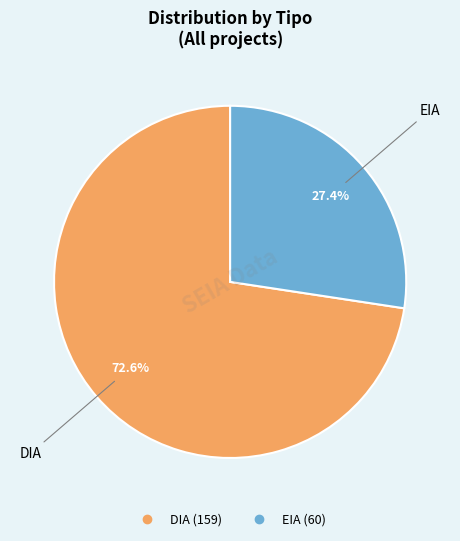

How many segments does this pie chart have?

2